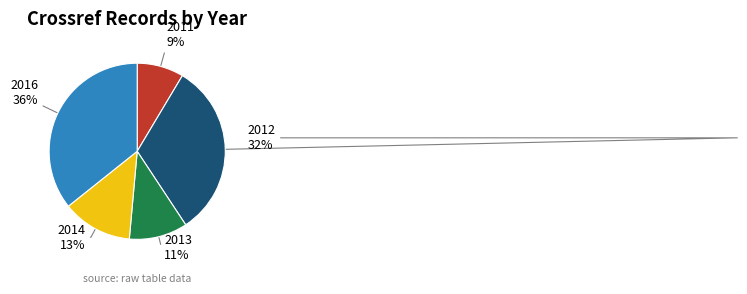

Is there a majority slice in this chart?

No